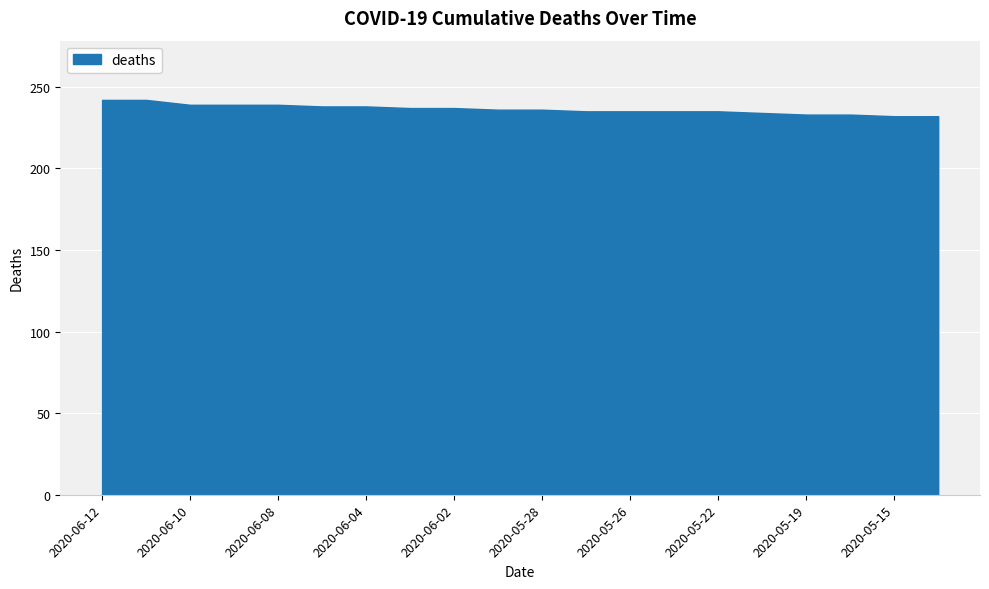

What is the sum of all values?

4727